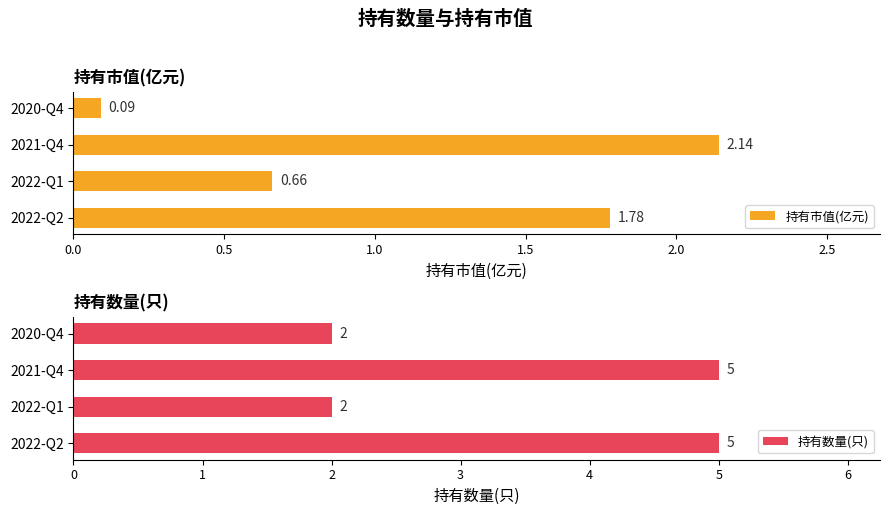

What is the sum of the 持有市值(亿元) values at 2022-Q1 and 2021-Q4?

2.8